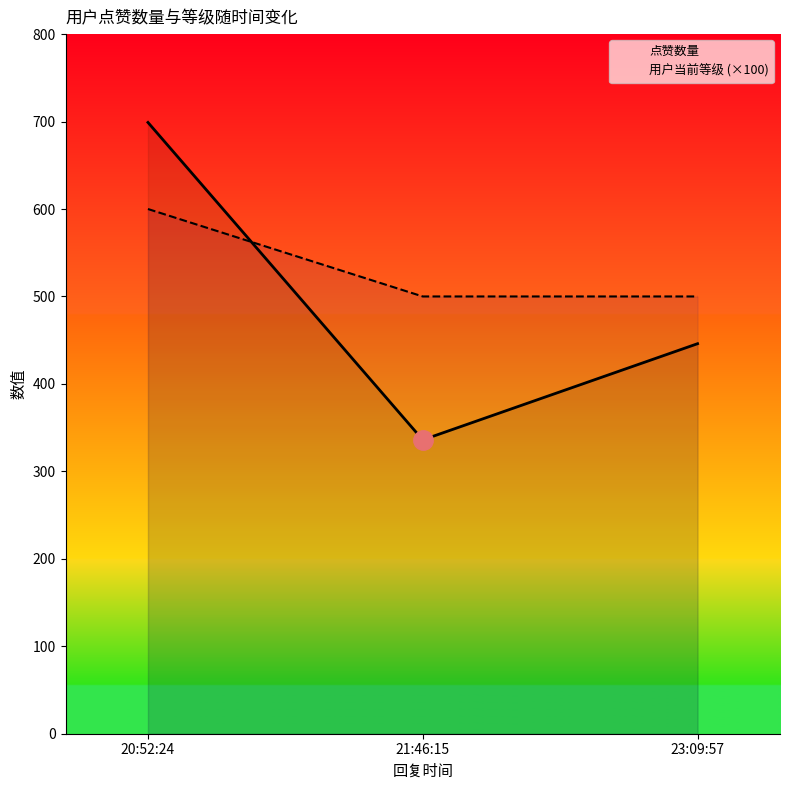

What are all the series names shown in the legend?

点赞数量, 用户当前等级 (×100)